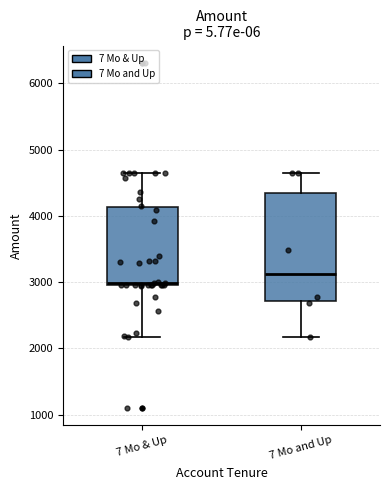

Which box has the highest median line?

7 Mo and Up